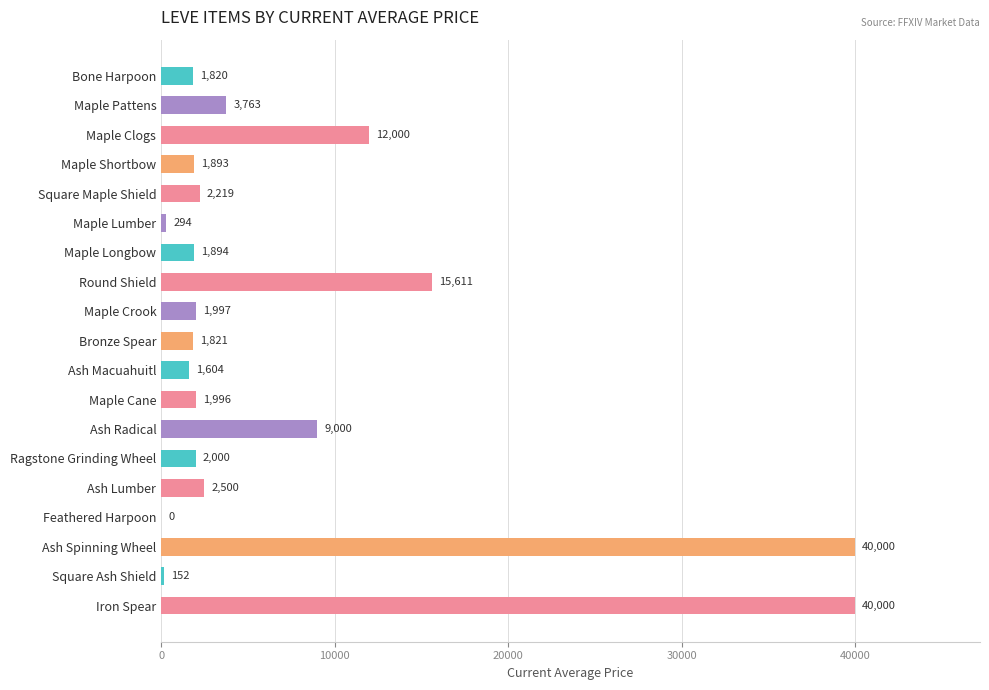

Reading top to bottom, transcribe all the data shown in this chart.

Bone Harpoon=1820	Maple Pattens=3763	Maple Clogs=12000	Maple Shortbow=1893	Square Maple Shield=2219	Maple Lumber=294	Maple Longbow=1894	Round Shield=15611	Maple Crook=1997	Bronze Spear=1821	Ash Macuahuitl=1604	Maple Cane=1996	Ash Radical=9000	Ragstone Grinding Wheel=2000	Ash Lumber=2500	Feathered Harpoon=0	Ash Spinning Wheel=40000	Square Ash Shield=152	Iron Spear=40000